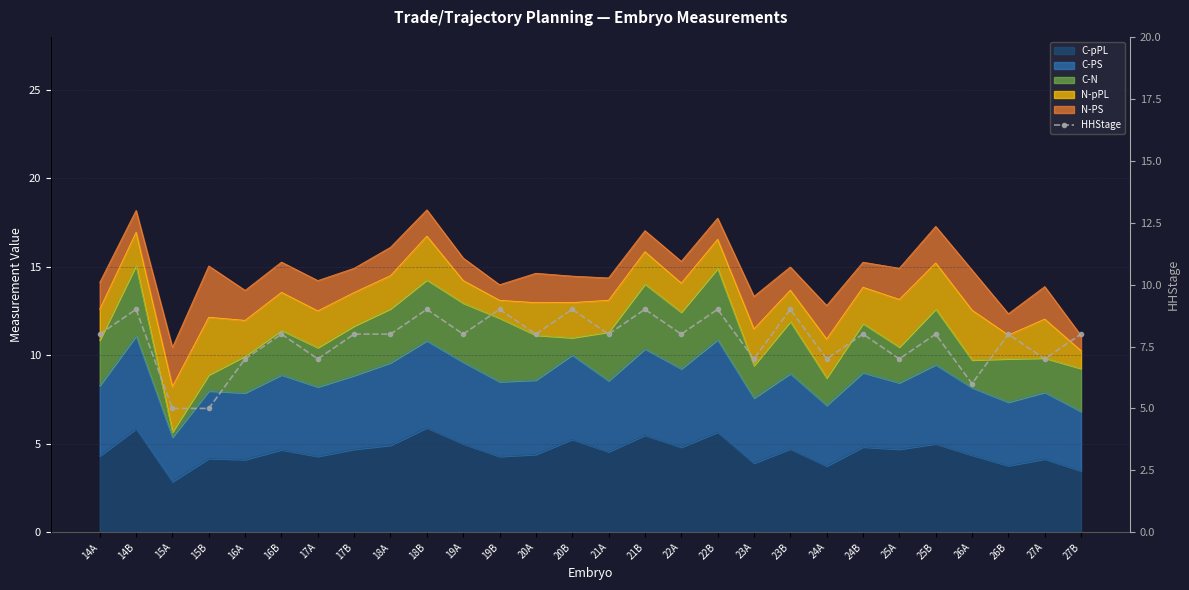

Which has a higher value, 22A or 24A?

22A